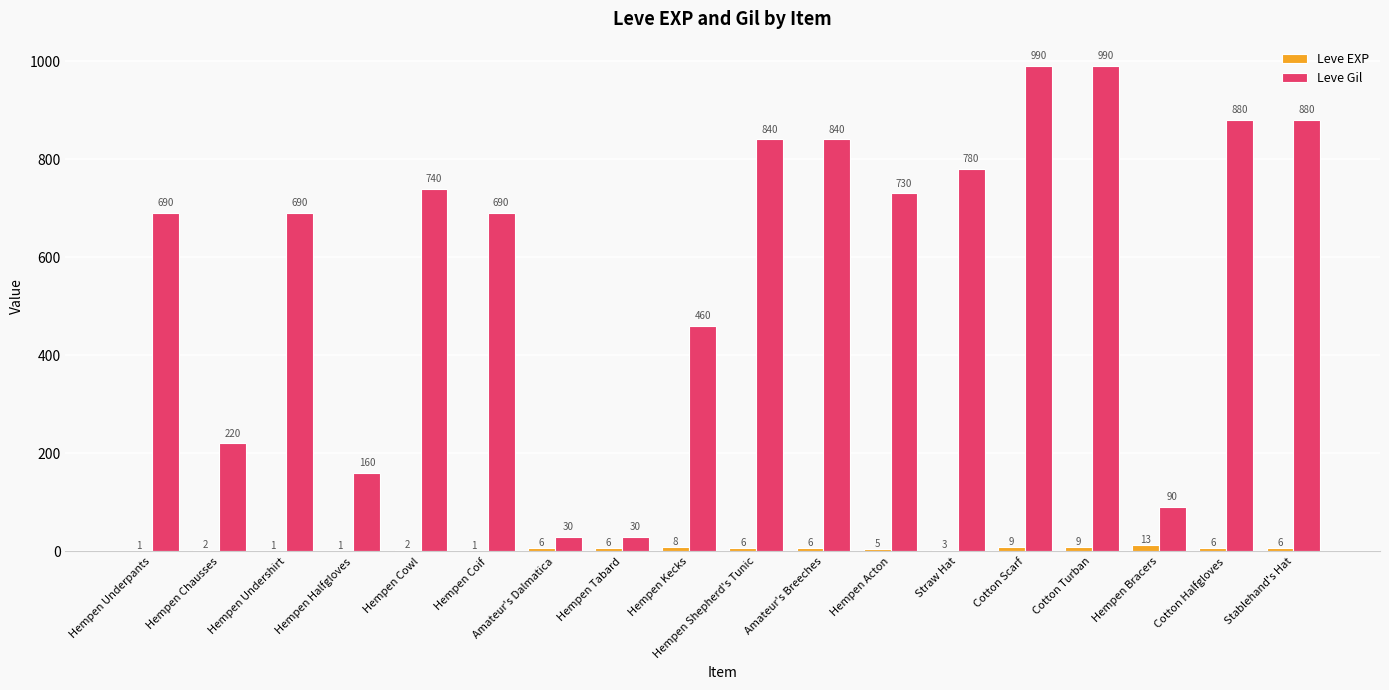

What is the total value across all series at Cotton Turban?

999